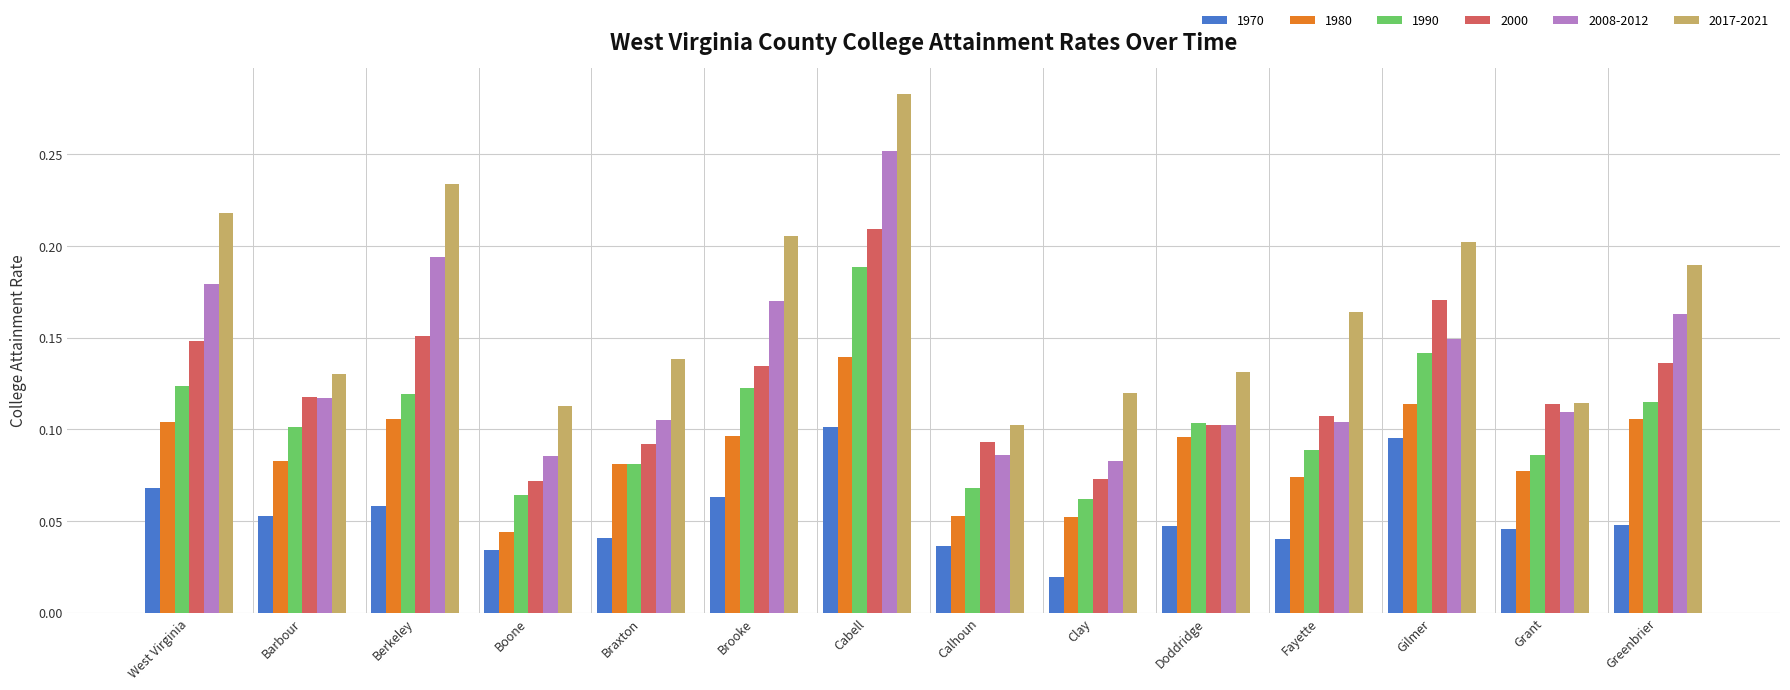

The 1990 series shows 0.2 at West Virginia. True or false?

False